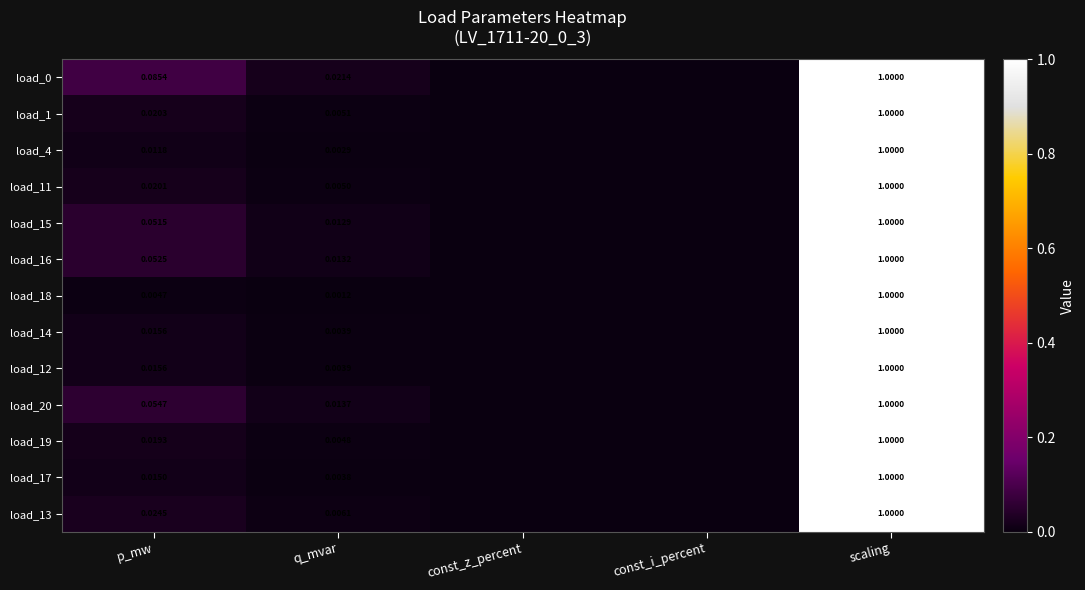

Is the value of load_13 at scaling greater than the value of load_15 at p_mw?

Yes